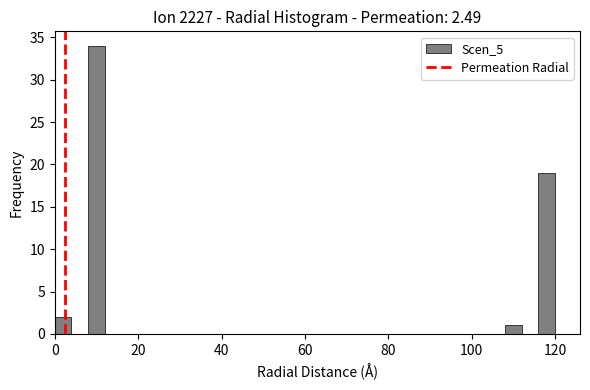

Around what value on the x-axis is the tallest bar? Give the approximate position of its centre, as read against the axis.

10